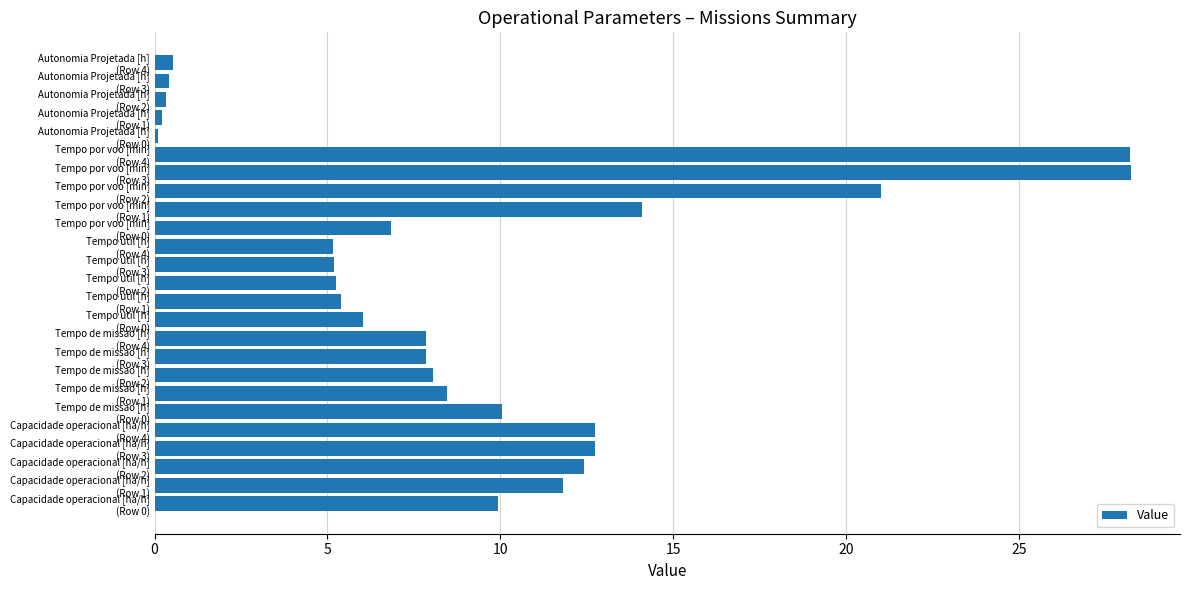

What is the difference between the maximum and minimum values?

28.1